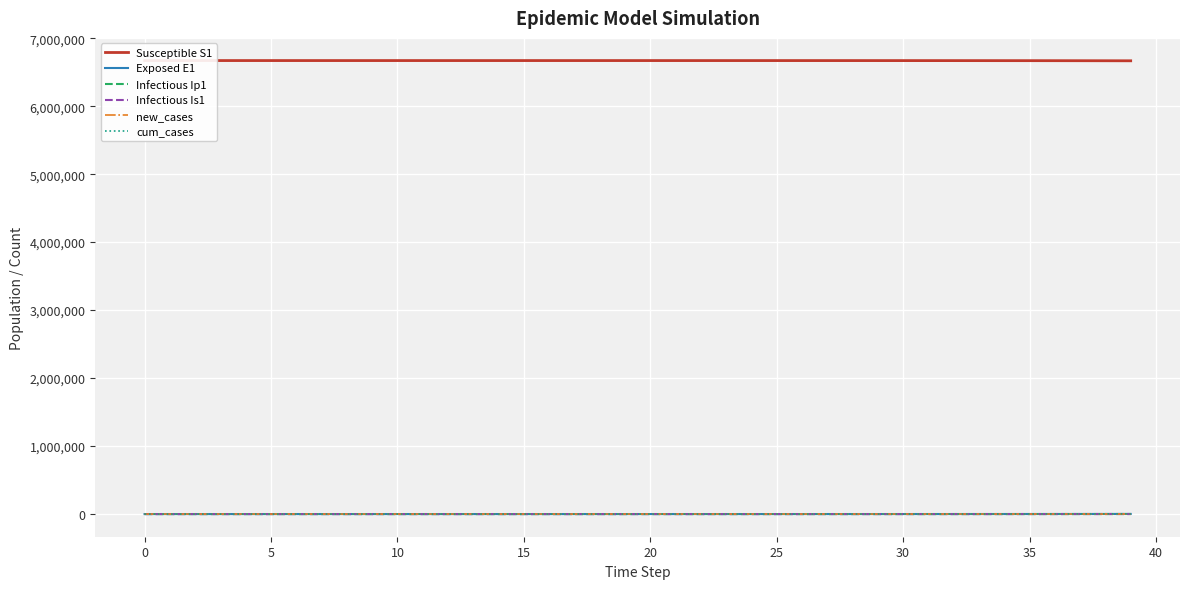

Which series has the largest range (max minus min)?

cum_cases